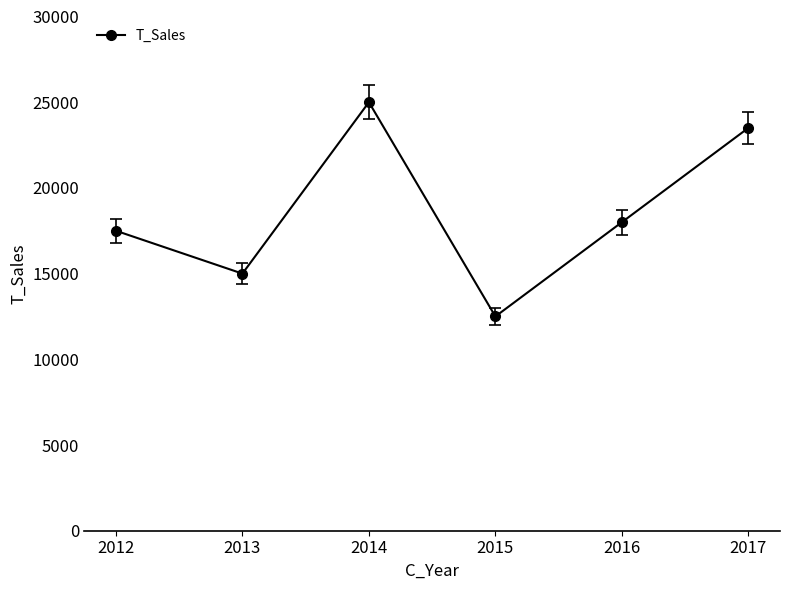

What is the smallest value displayed?

12500